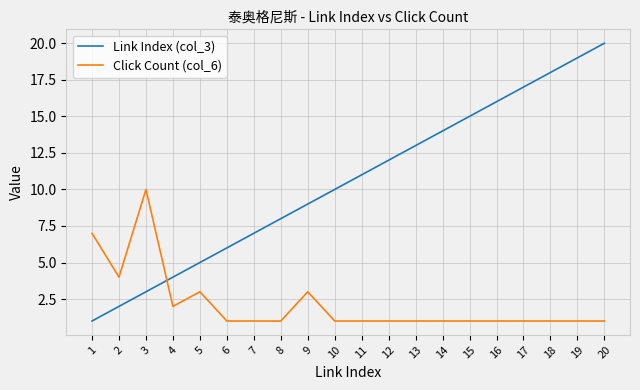

Between 9 and 19, which series saw the biggest shift?

Link Index (col_3)